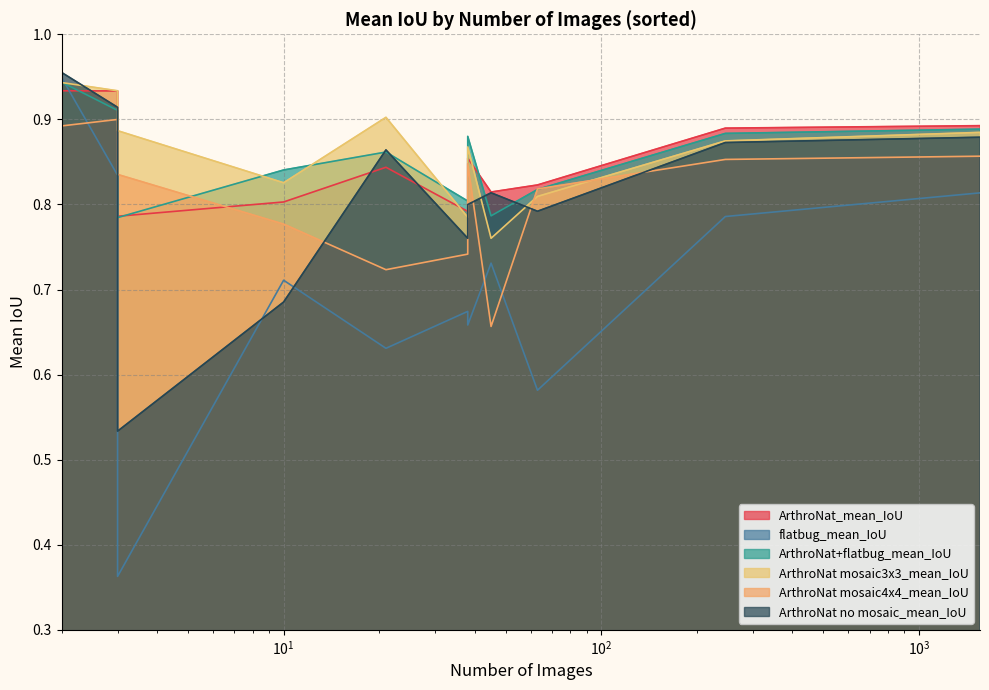

The ArthroNat no mosaic_mean_IoU series shows 0.4 at Ostracoda. True or false?

False